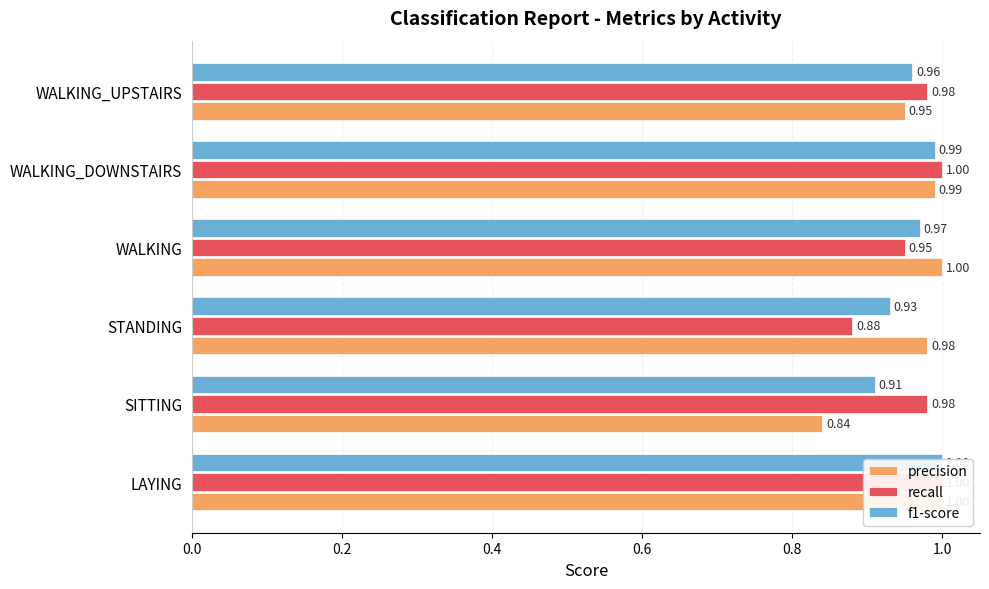

What is the minimum value shown in the chart?

0.8